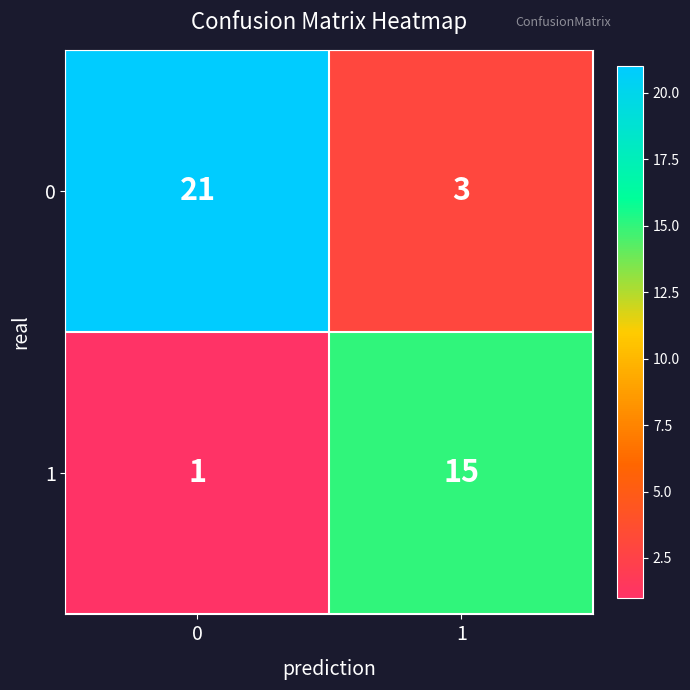

What is the average value of the 0 series?

12